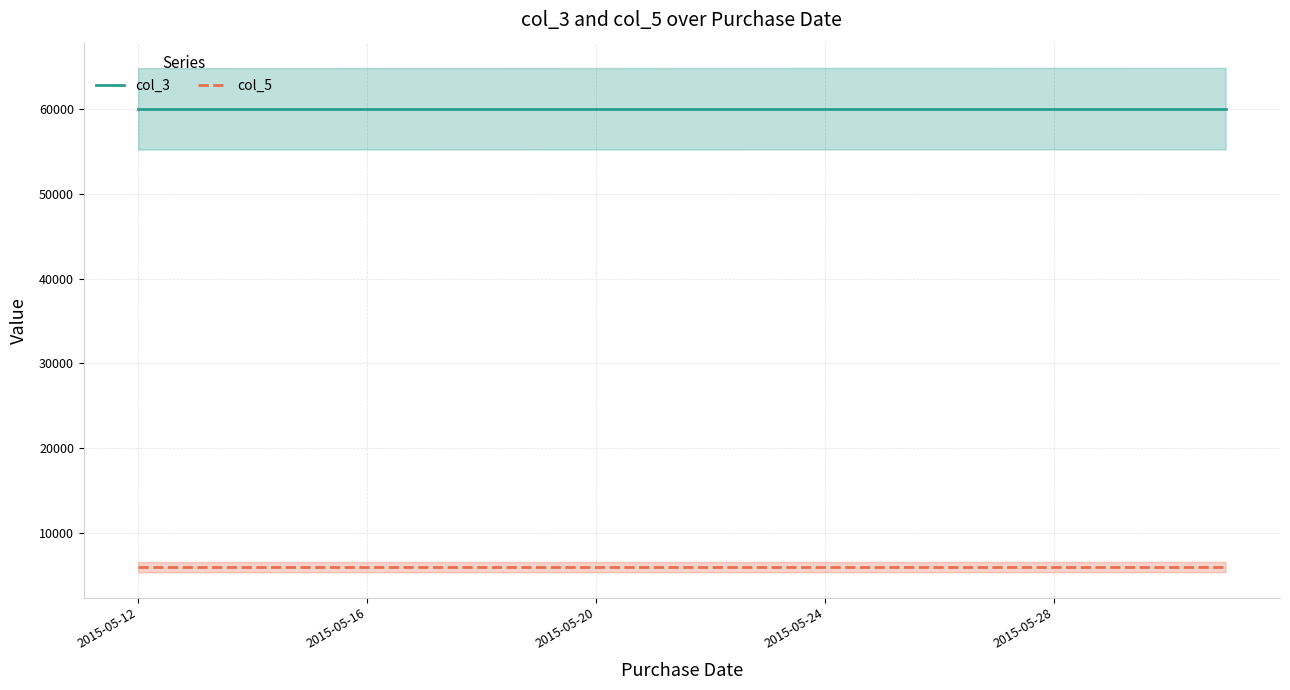

True or false: col_5 and col_3 cross at least once.

False